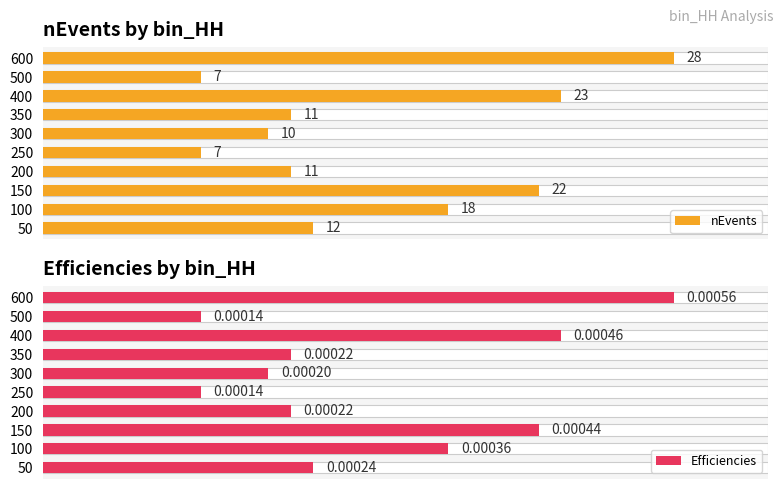

True or false: nEvents has a value of 6.5 at 350.

False